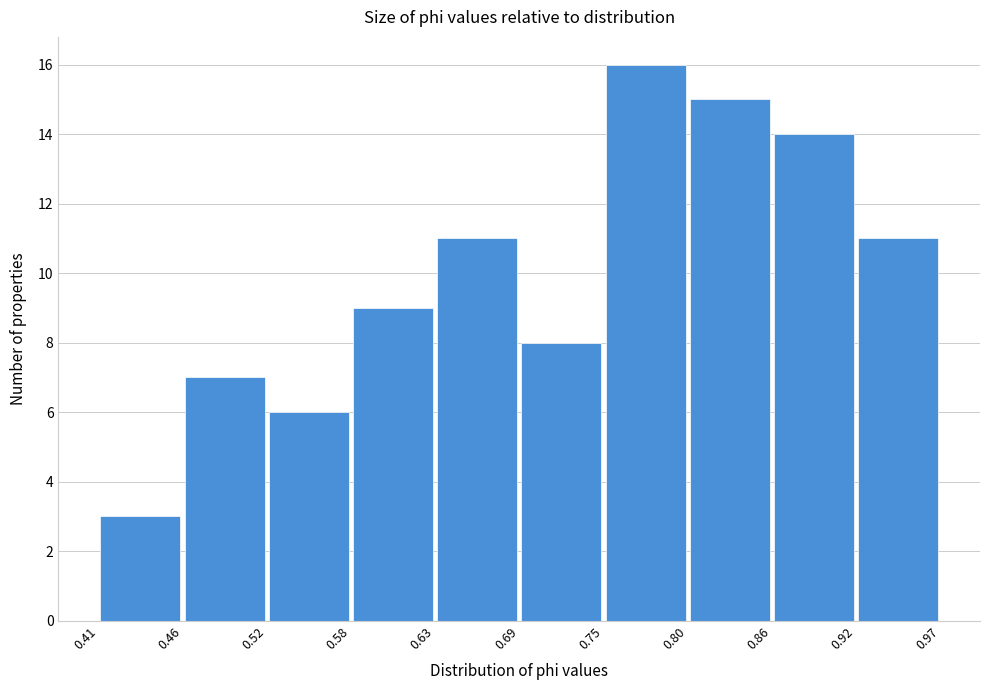

Reading left to right, transcribe this chart: for each bar, give the range it covers on the x-axis and its height. The values are not printed on the chart, so give them approximately, as read against the axis.

0.41 to 0.46: 3
0.46 to 0.52: 7
0.52 to 0.58: 6
0.58 to 0.63: 9
0.63 to 0.69: 11
0.69 to 0.75: 8
0.75 to 0.80: 16
0.80 to 0.86: 15
0.86 to 0.92: 14
0.92 to 0.97: 11